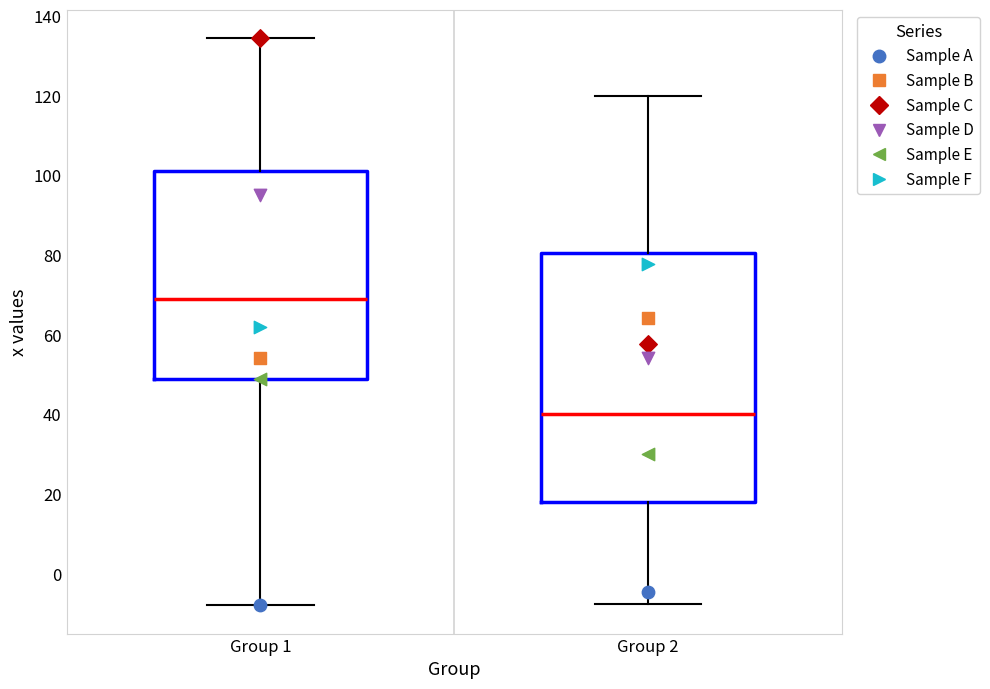

Reading left to right, transcribe this box plot: for each box, give where its median line is, the range the box spans, and where its two whiskers end, as read against the y-axis. The values are not printed on the chart, so give them approximately, as read against the axis.

Group 1: median 68, box 48 to 102, whiskers -8 to 134
Group 2: median 40, box 18 to 80, whiskers -8 to 120